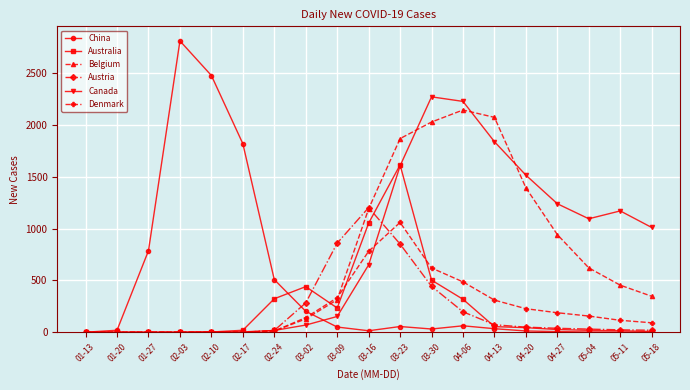

Which series has the largest total across all categories?

Canada